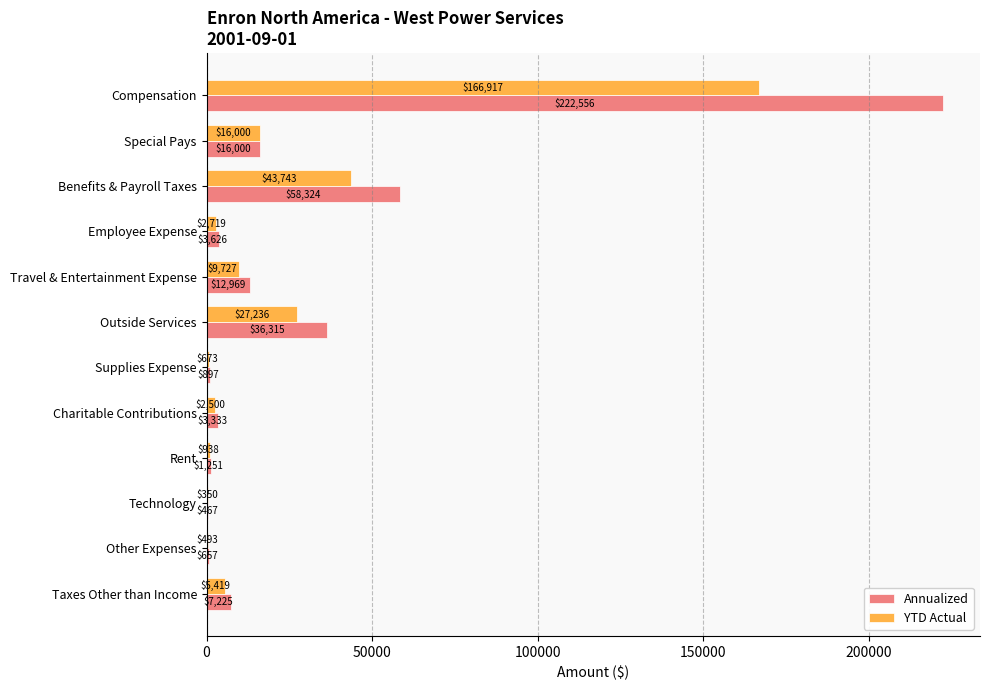

What are all the series names shown in the legend?

Annualized, YTD Actual